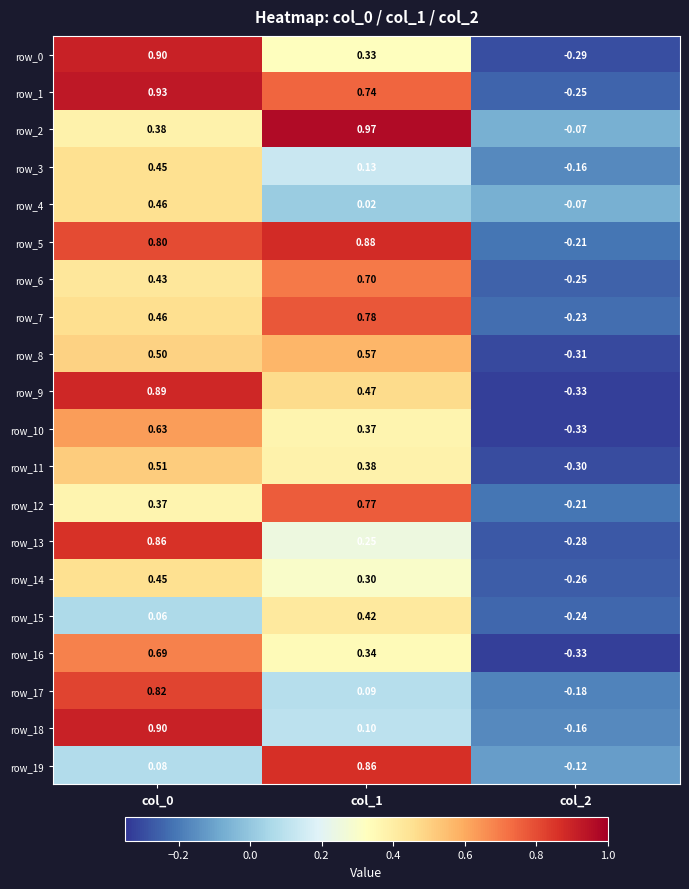

How many negative values does the row_7 series have?

1